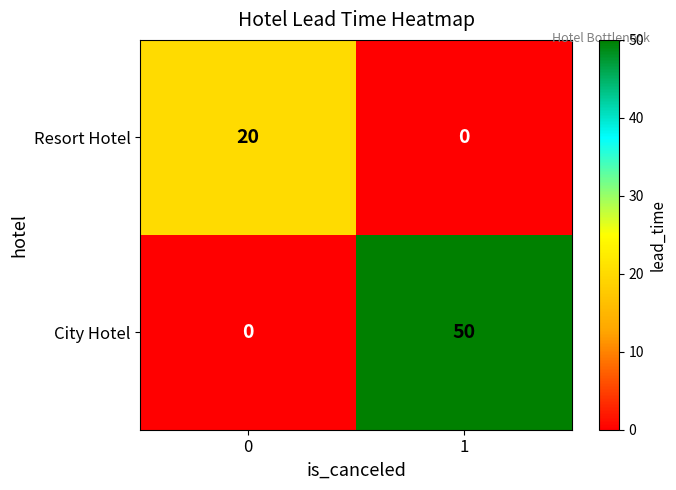

The City Hotel series shows 0 at 0. True or false?

True